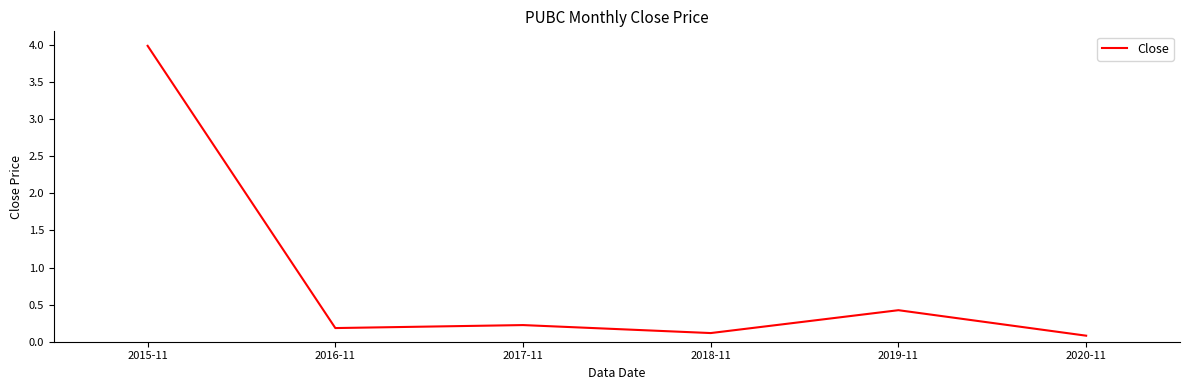

True or false: the data has more than 2 interior local peaks.

False